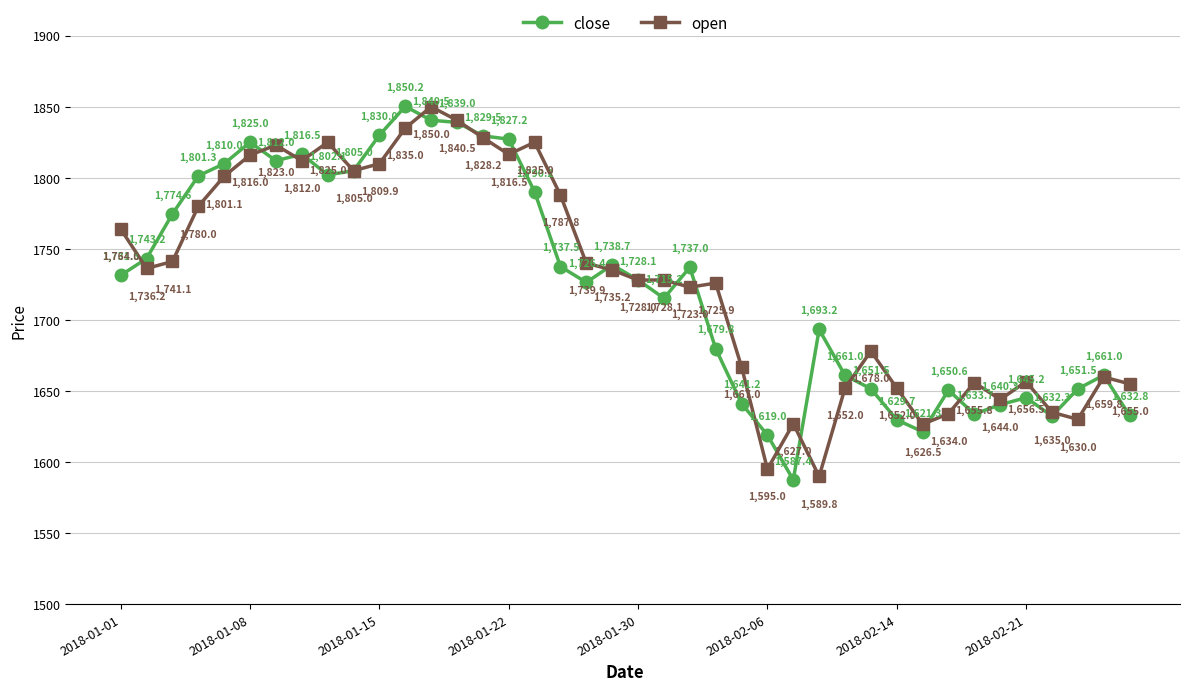

How many interior local peaks does the close series have?

9